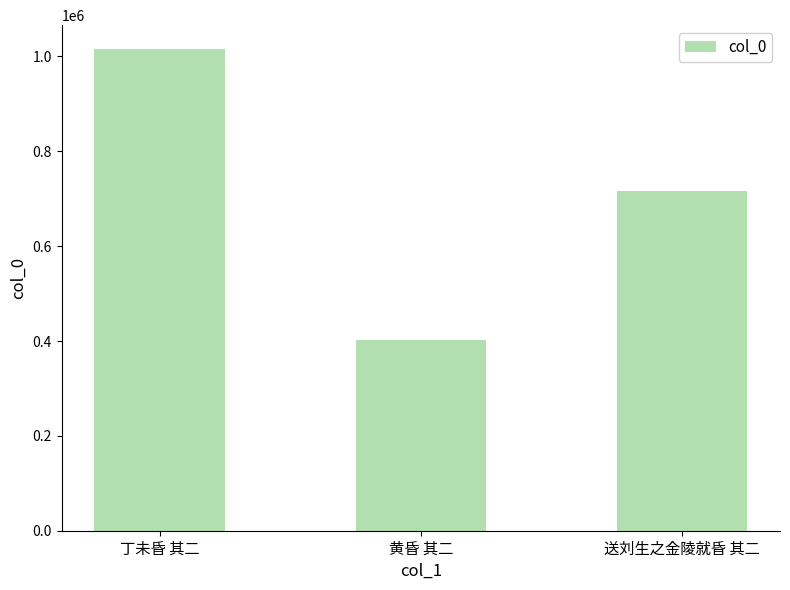

List the labels in order of value, smallest first.

黄昏 其二, 送刘生之金陵就昏 其二, 丁未昏 其二